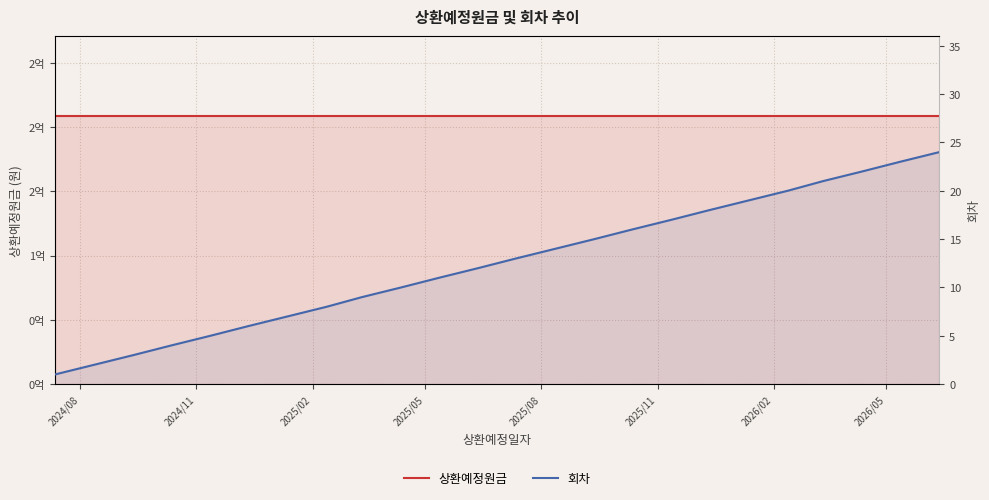

At which label does 회차 reach its minimum?

2024/08